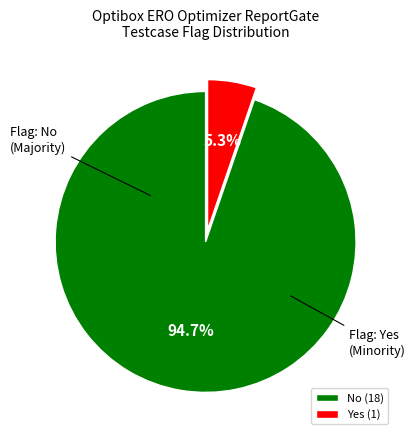

To the nearest percent, what is the difference between the Yes and No slice percentages?

89%